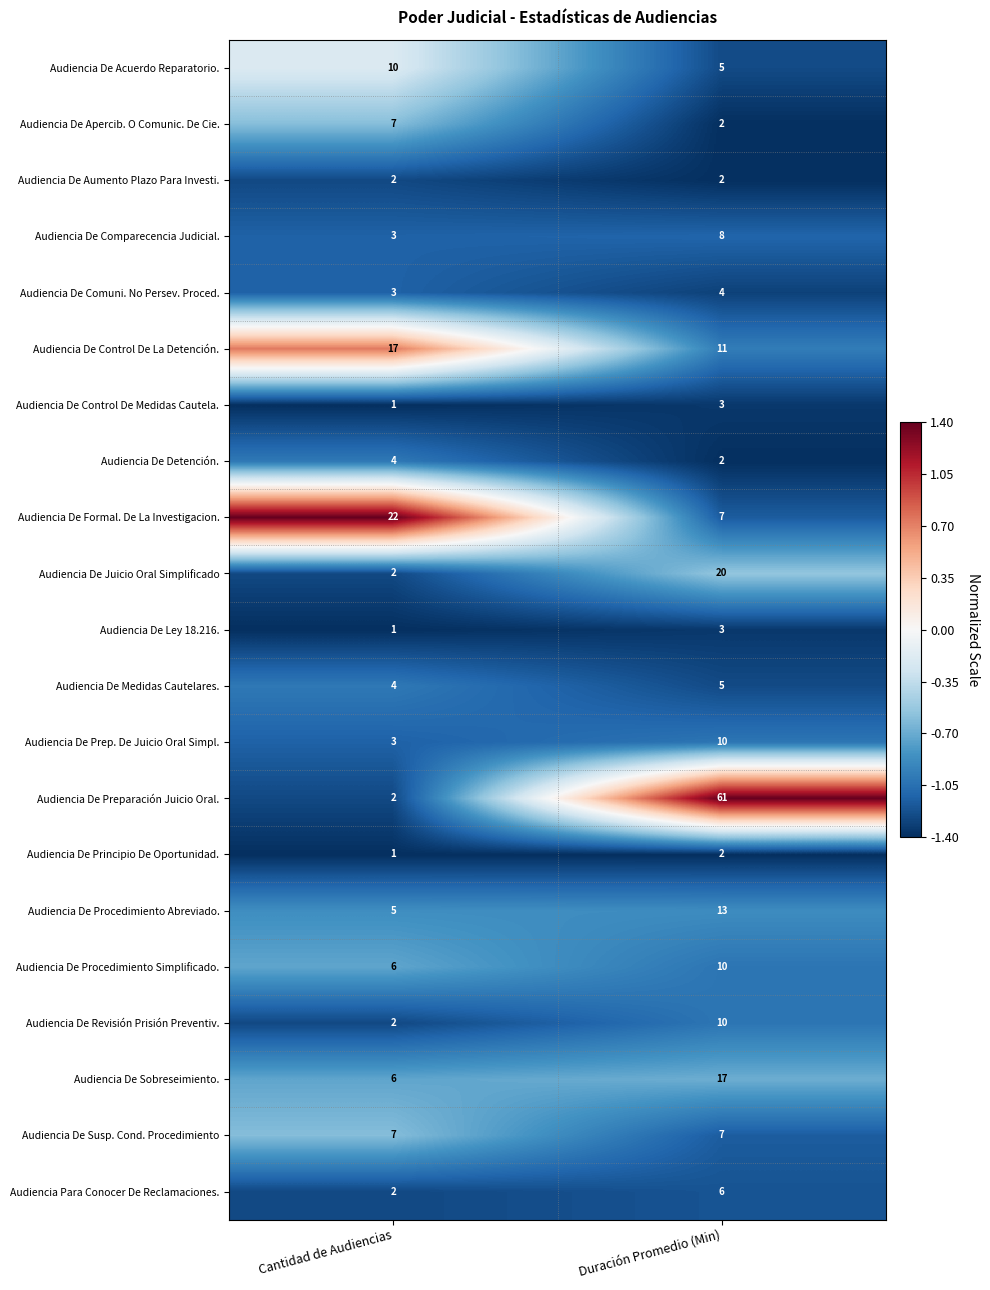

How many distinct data groups are displayed?

21